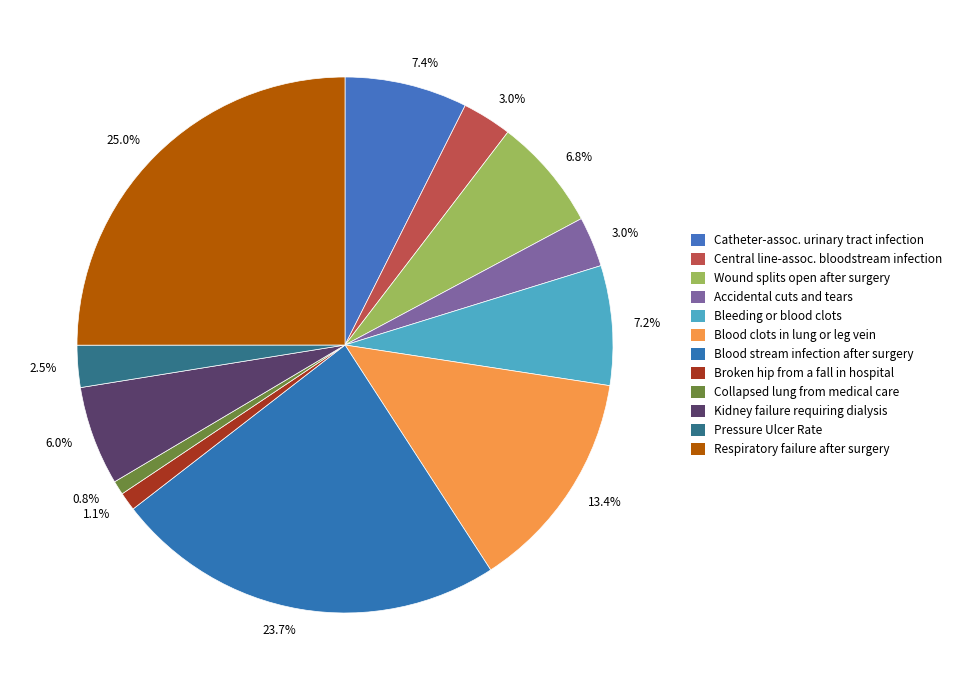

What is the smallest slice in the pie chart?

Collapsed lung that results from medical care